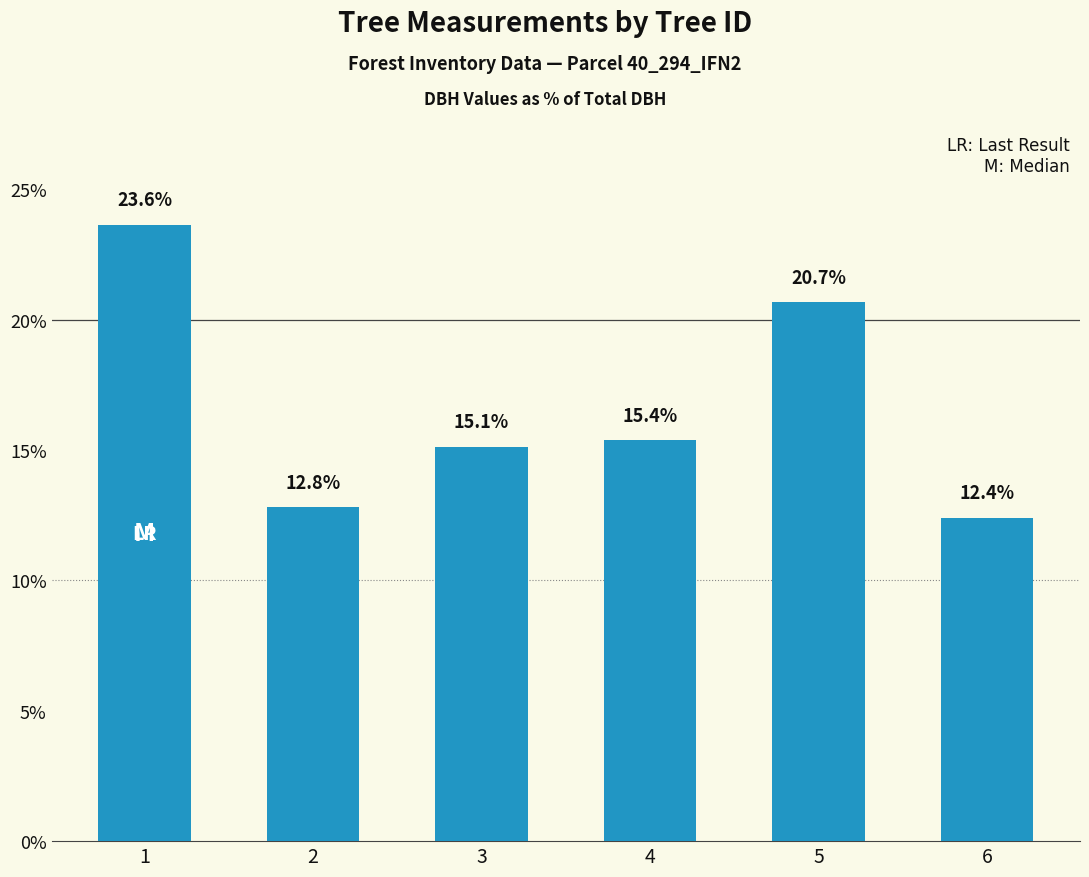

List the labels in order of value, largest first.

1, 5, 4, 3, 2, 6